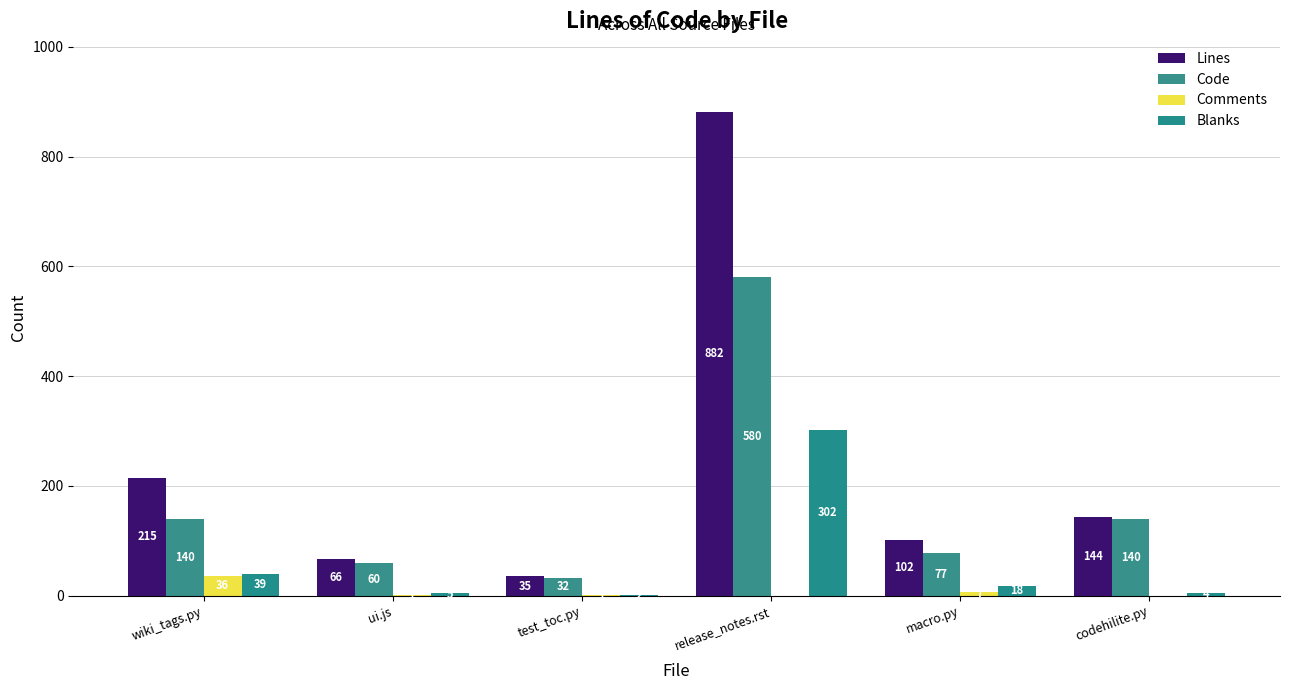

At which label does Lines reach its minimum?

test_toc.py